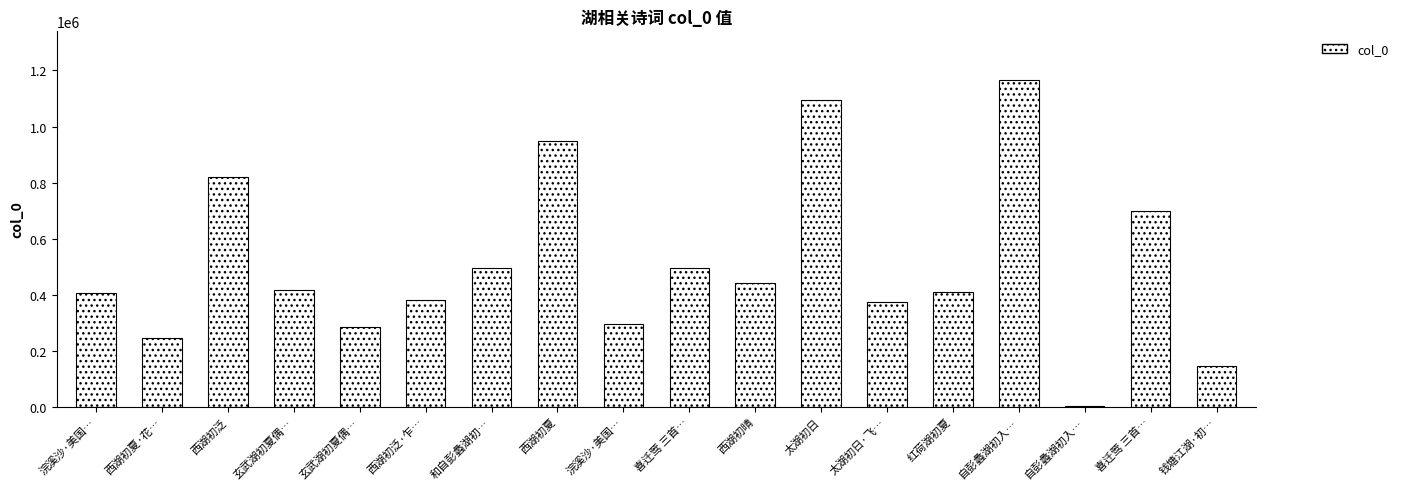

Count the number of data series in this chart.

1